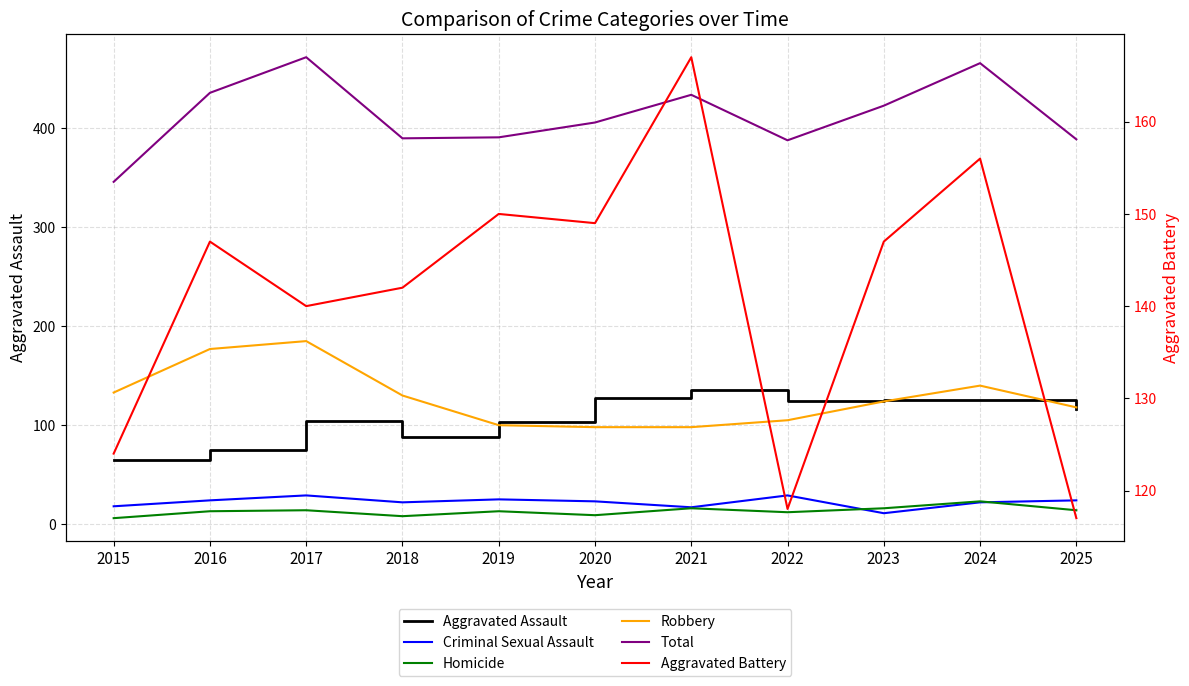

The Homicide series shows 13 at 2016. True or false?

True